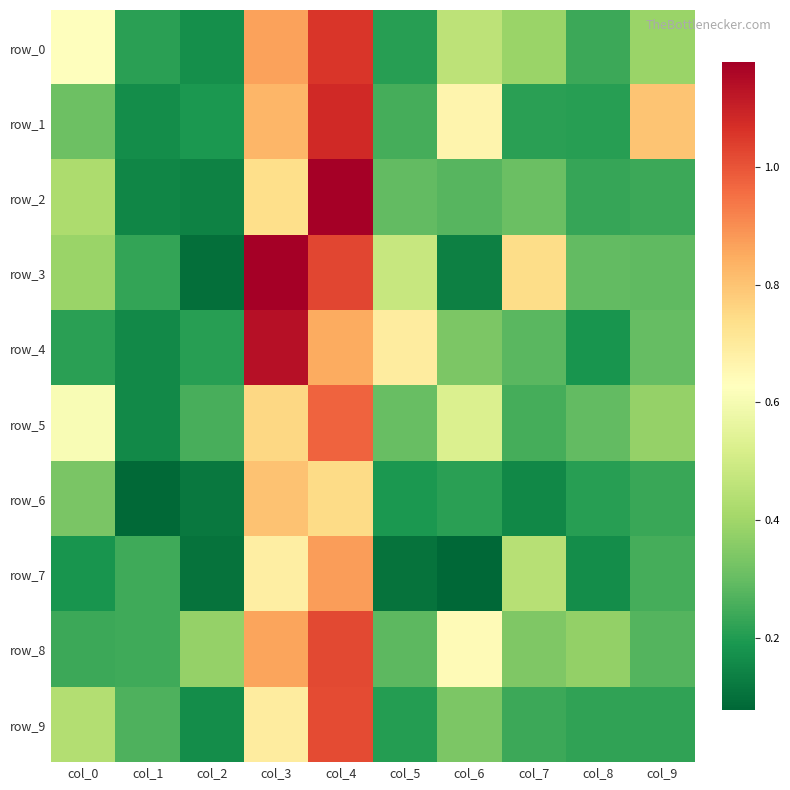

What is the difference between the row_4 values at col_5 and col_8?

0.5